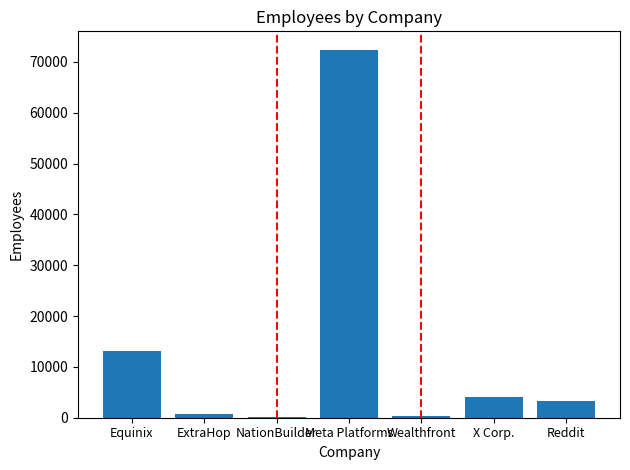

At which label is the value closest to 36253?

Equinix